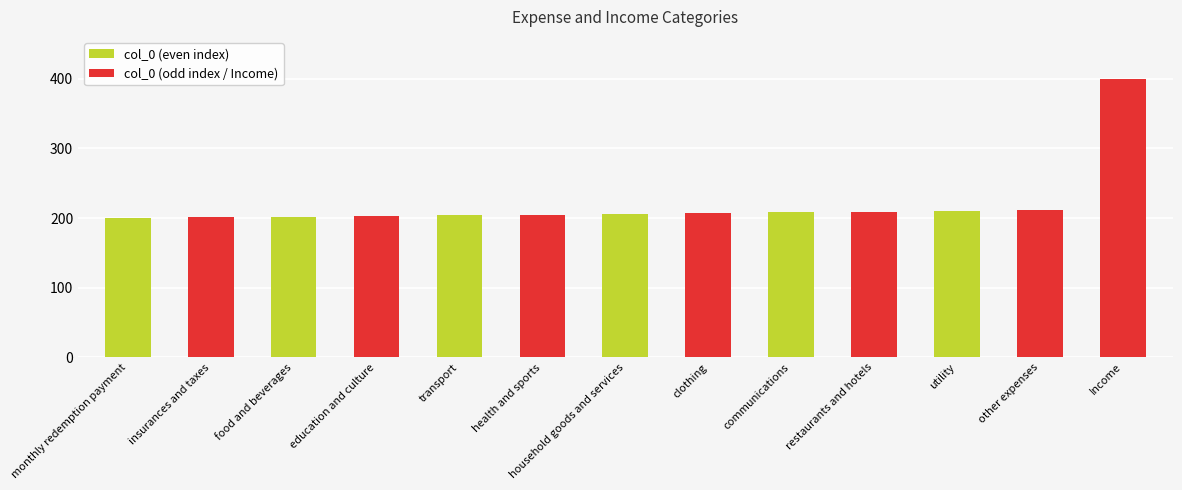

Approximately how many times larger is the value at insurances and taxes compared to health and sports?

1.0